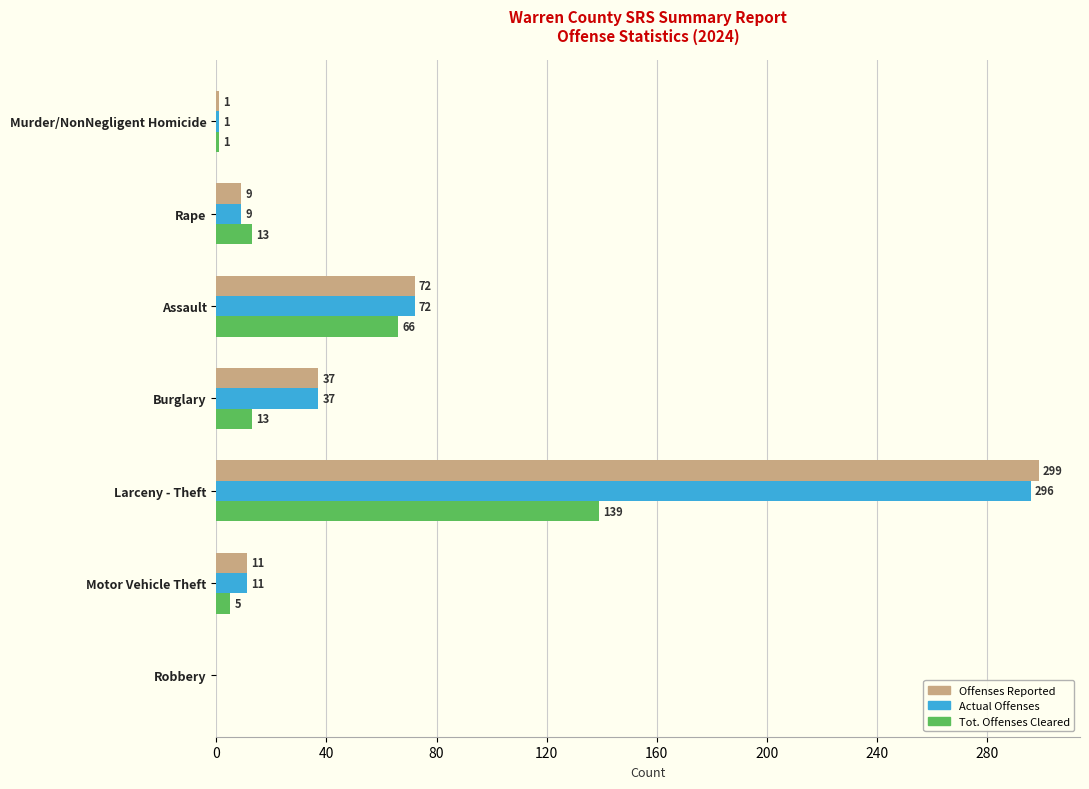

Which series changed the most between Murder/NonNegligent Homicide and Larceny - Theft?

Offenses Reported